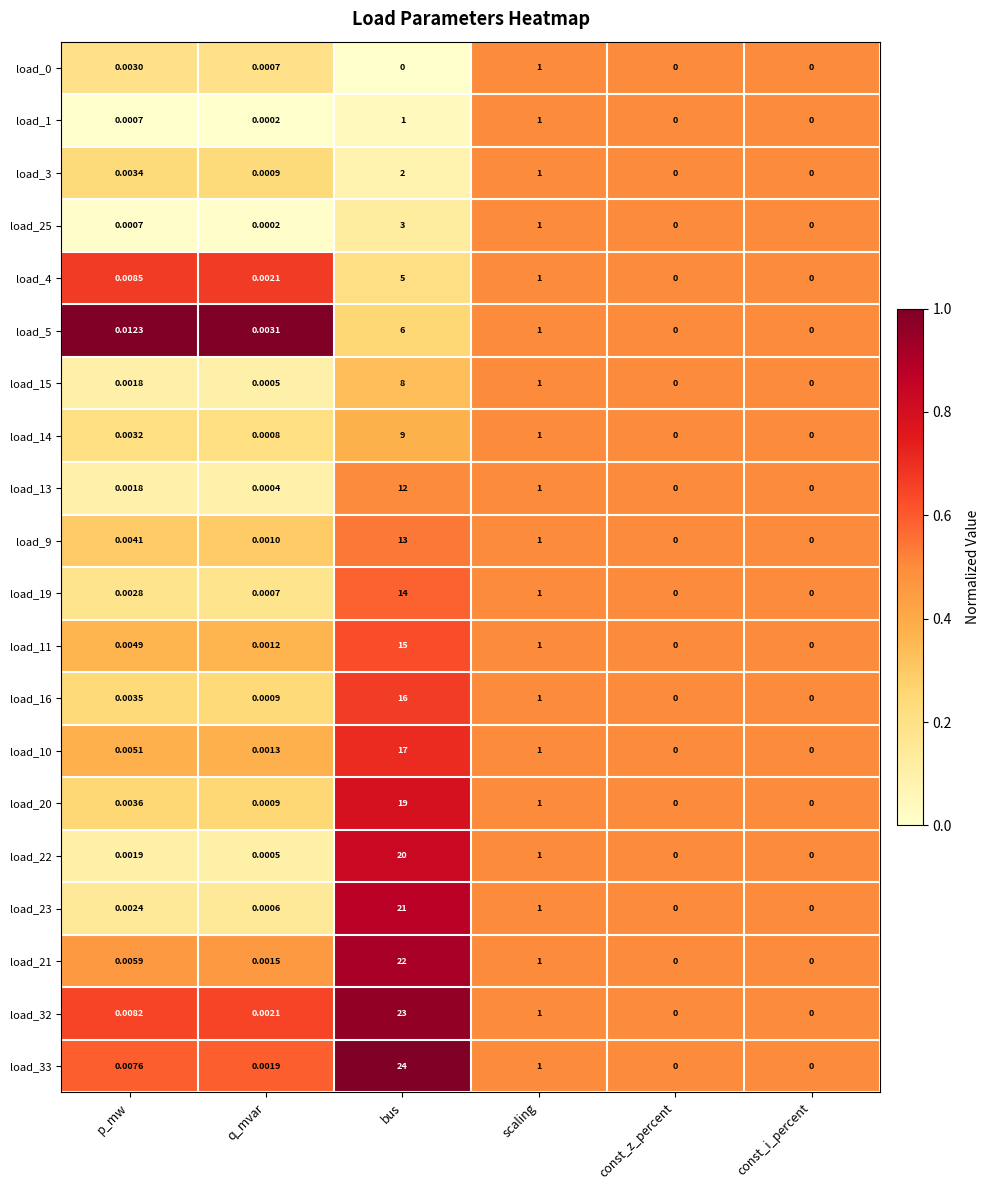

At which label does load_16 reach its peak?

bus